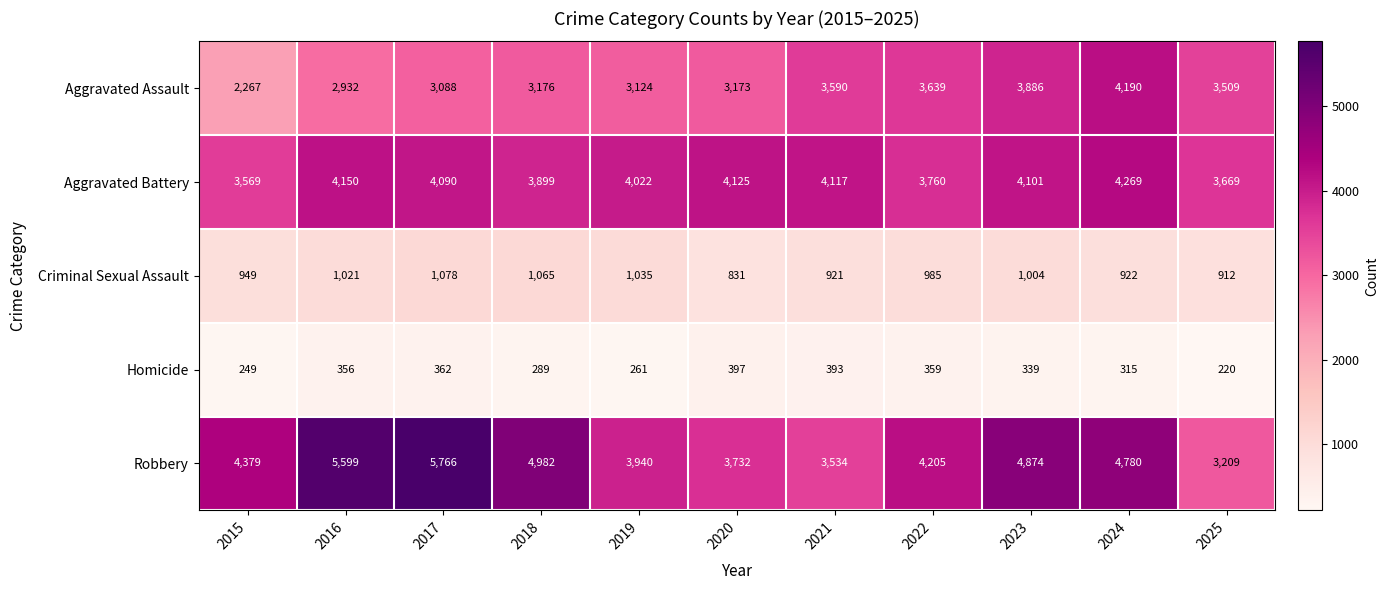

What is the total value across all series at 2017?

14384